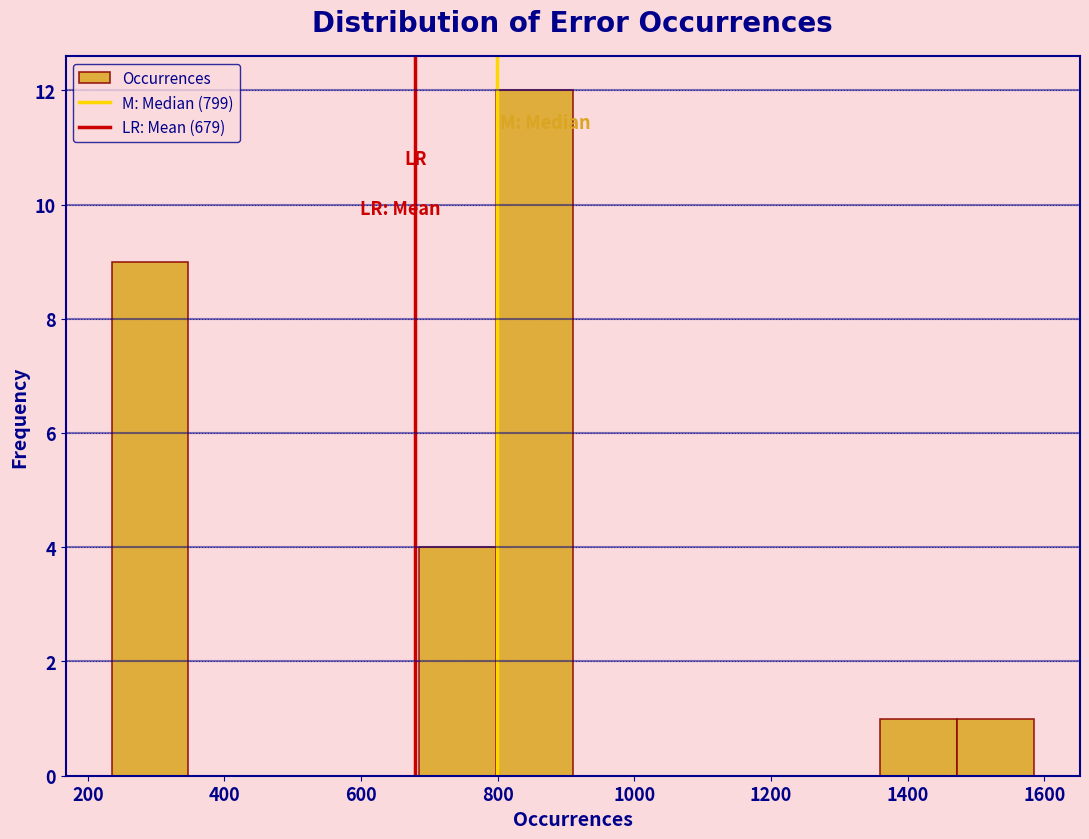

Over which range of the x-axis is the bar tallest?

800 to 920